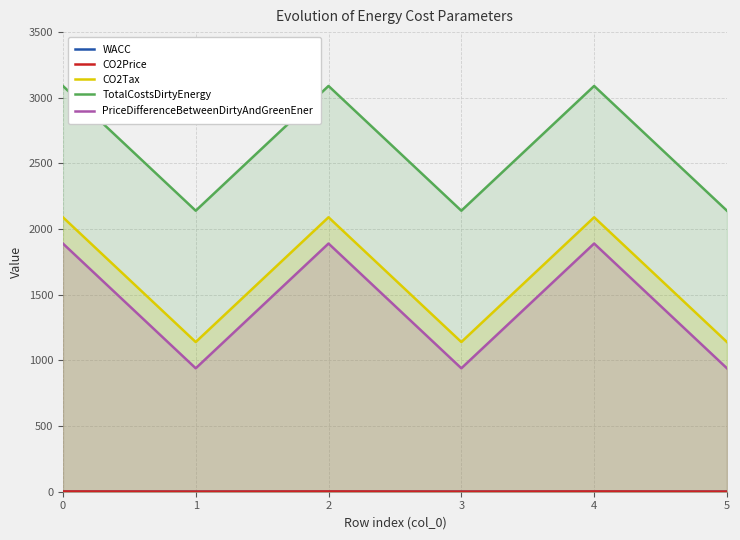

Reading right to left, extract all data points from this chart.

WACC: 5=0.1	4=0.1	3=0.1	2=0.1	1=0.1	0=0.1
CO2Price: 5=1.2	4=2.2	3=1.2	2=2.2	1=1.2	0=2.2
CO2Tax: 5=1140.0	4=2090.0	3=1140.0	2=2090.0	1=1140.0	0=2090.0
TotalCostsDirtyEnergy: 5=2140.0	4=3090.0	3=2140.0	2=3090.0	1=2140.0	0=3090.0
PriceDifferenceBetweenDirtyAndGreenEner: 5=940.0	4=1890.0	3=940.0	2=1890.0	1=940.0	0=1890.0